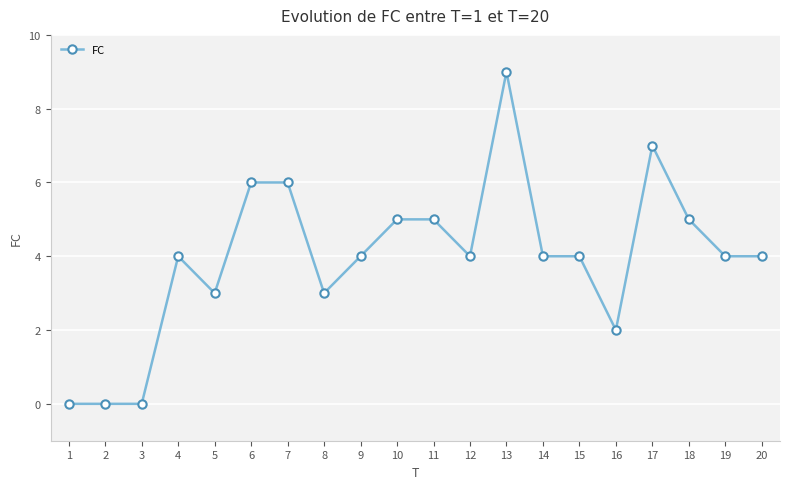

Reading left to right, transcribe all the data shown in this chart.

0	0	0	4	3	6	6	3	4	5	5	4	9	4	4	2	7	5	4	4